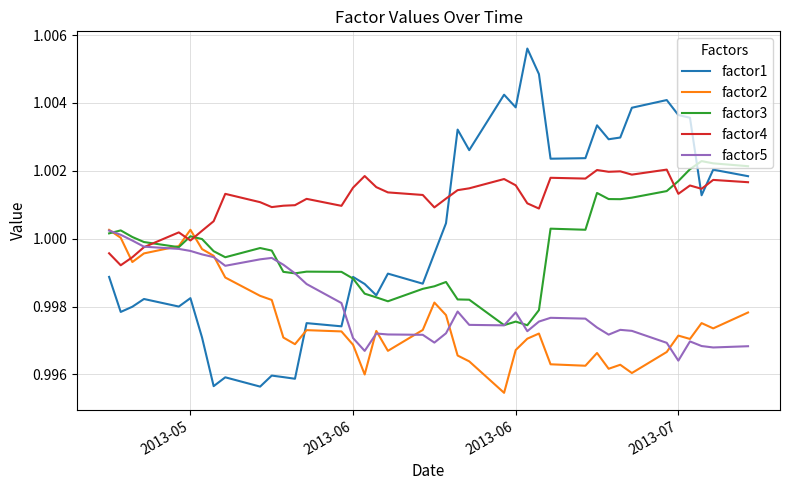

Which series ends up on top after the final intersection of factor1 and factor3?

factor3